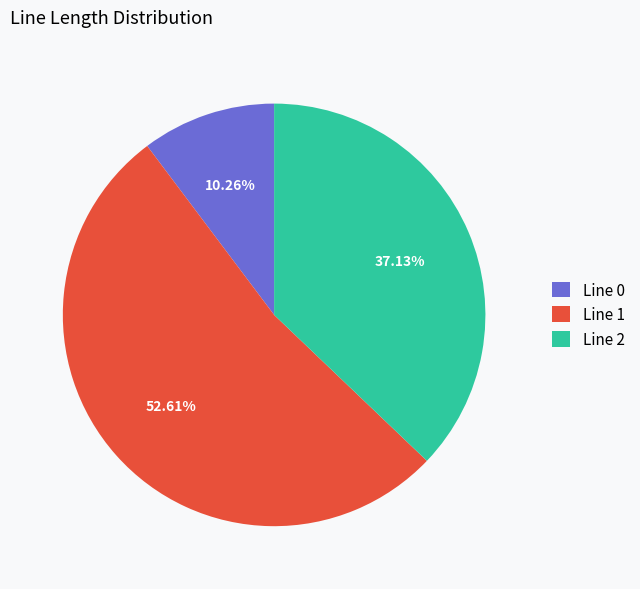

Is it true that Line 2 is 37% of the pie?

True